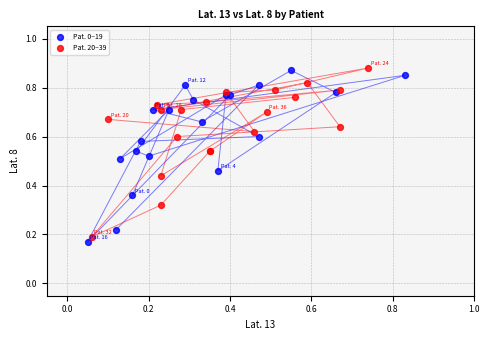

Which series contains the lowest Y value?

Pat. 0–19